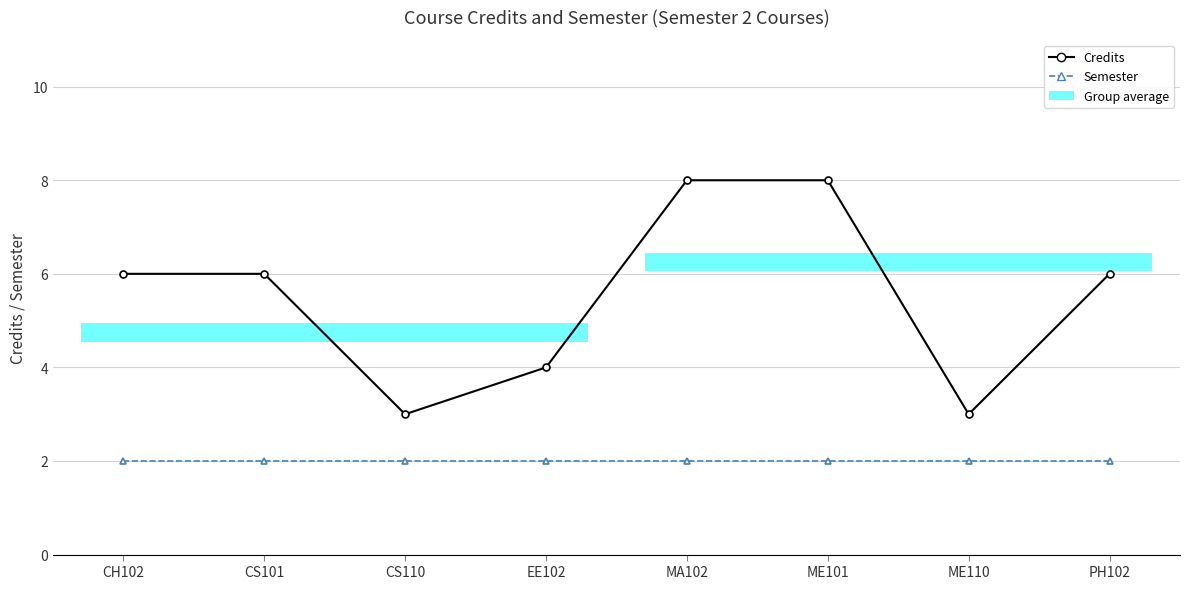

Is it true that Credits equals 8 at ME101?

True